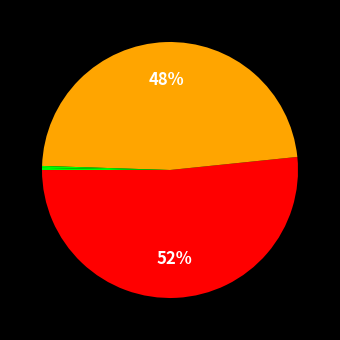

Is there any slice that represents more than half of the pie?

Yes